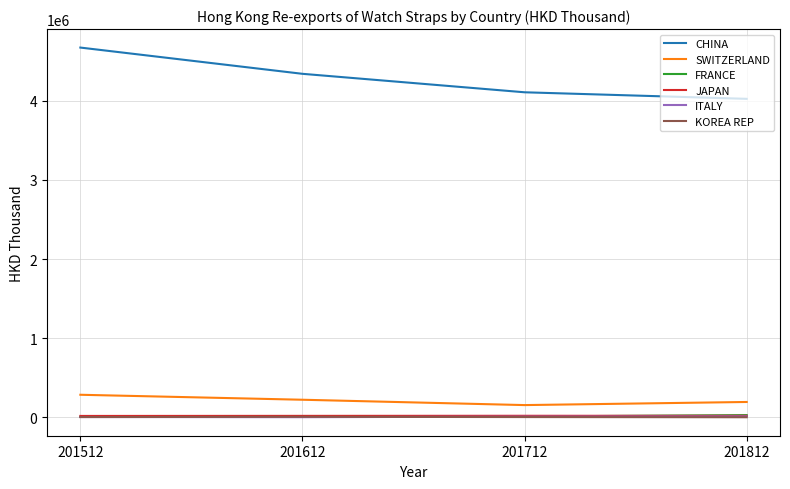

Which series has the largest range (max minus min)?

CHINA